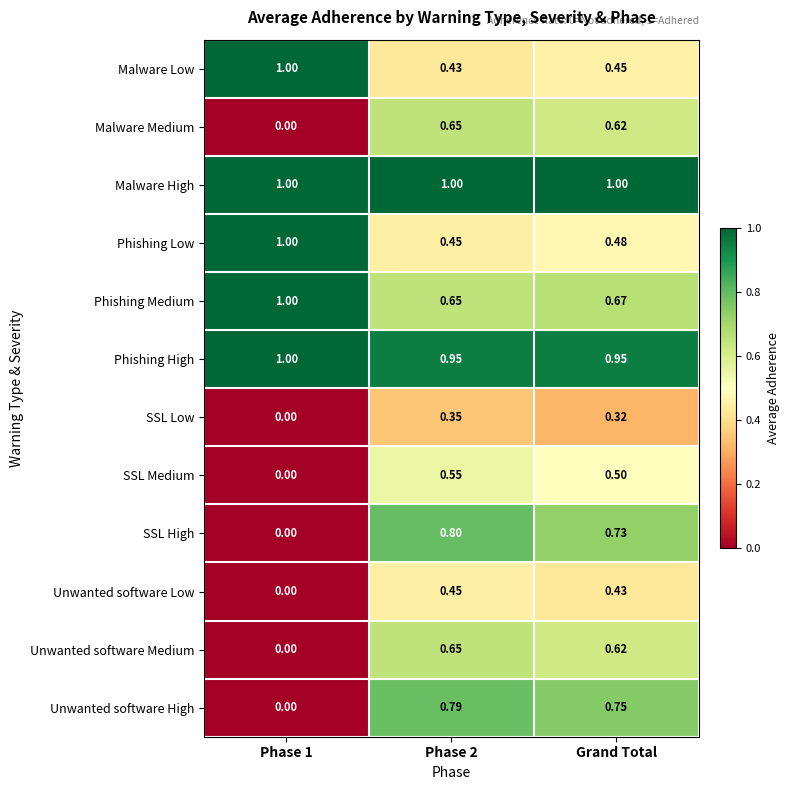

Which series has the widest spread of values?

SSL High